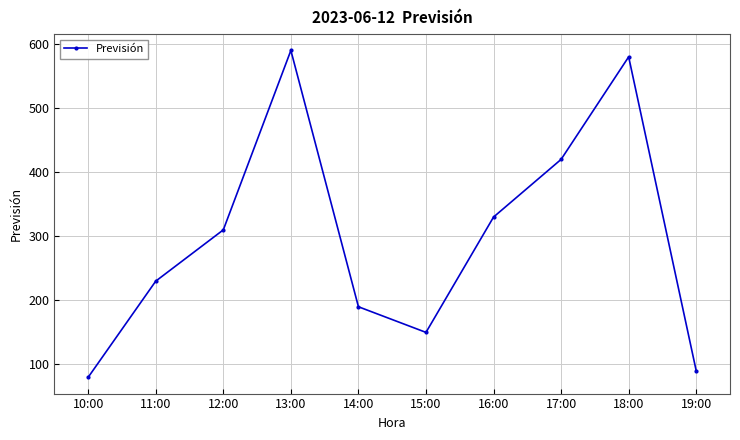

Reading right to left, what are all the values shown in this chart?

19:00=90	18:00=580	17:00=420	16:00=330	15:00=150	14:00=190	13:00=590	12:00=310	11:00=230	10:00=80